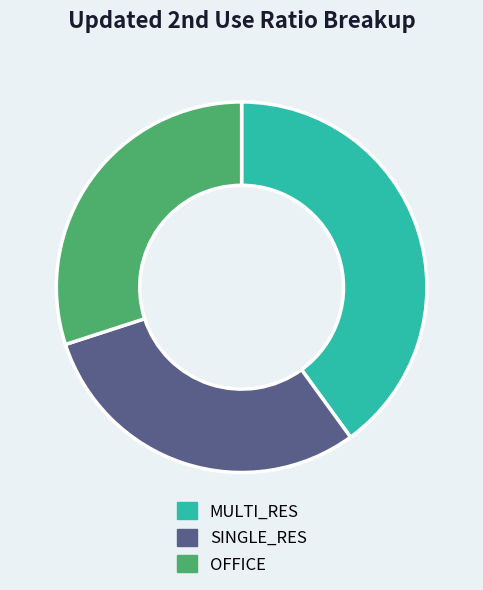

Is there any slice that represents more than half of the pie?

No